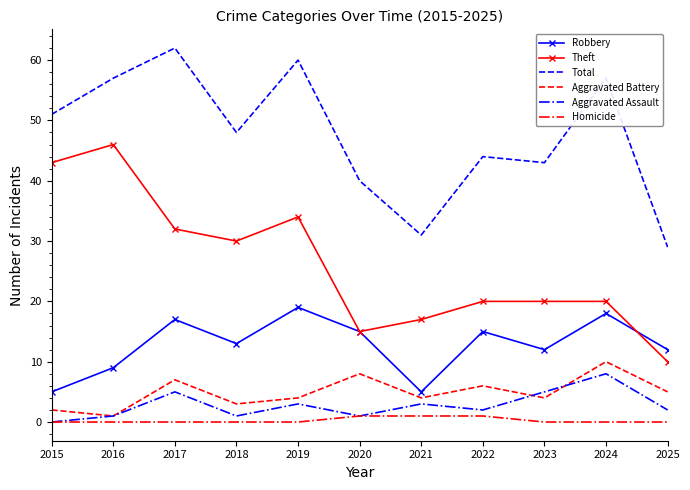

True or false: Theft has more than 0 points higher than both neighbors.

True